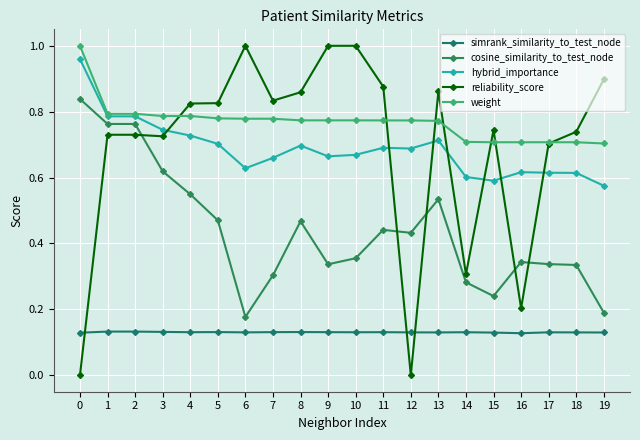

Is it true that hybrid_importance equals 1.2 at 8?

False